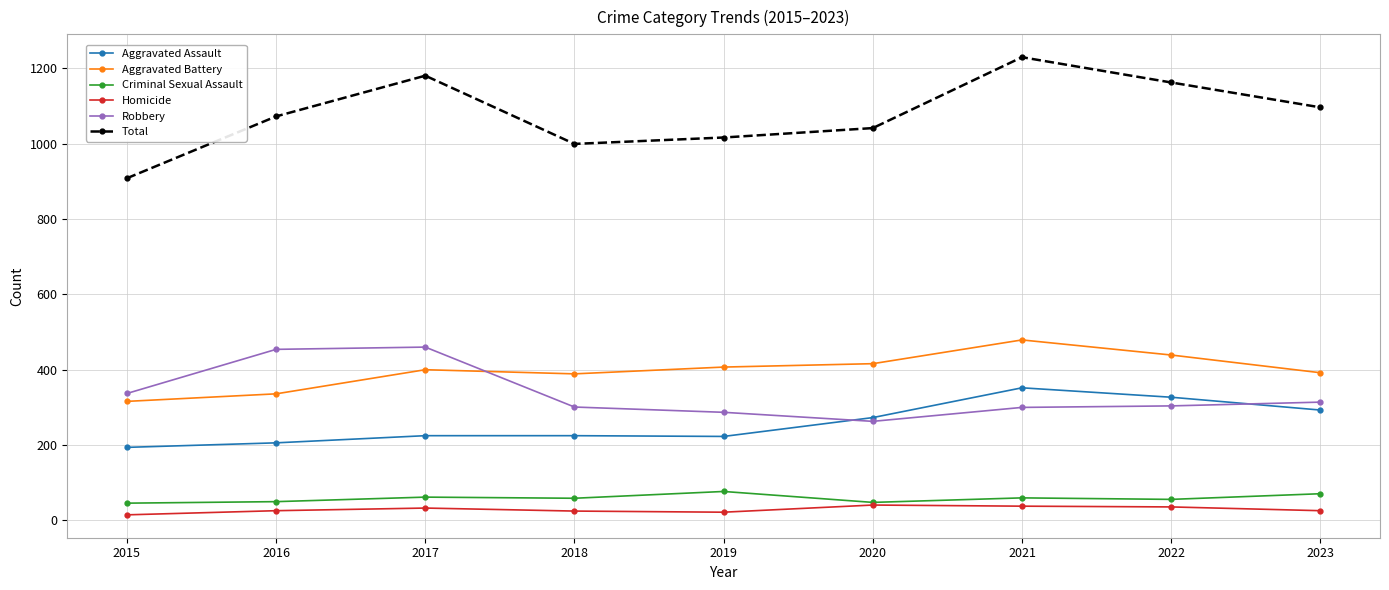

What is the difference between the Homicide values at 2017 and 2022?

3